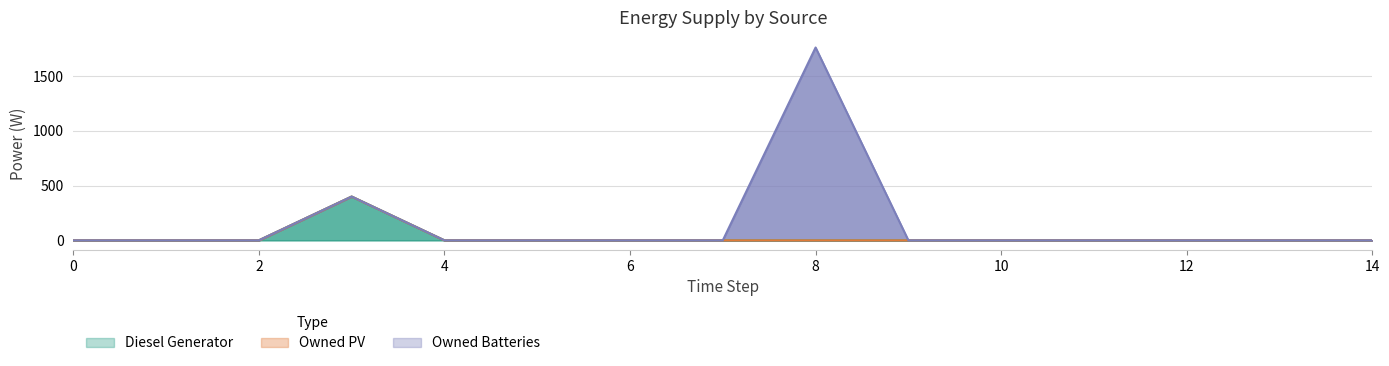

List the labels in order of Owned Batteries value, smallest first.

0, 1, 2, 3, 4, 5, 6, 7, 9, 10, 12, 13, 14, 11, 8